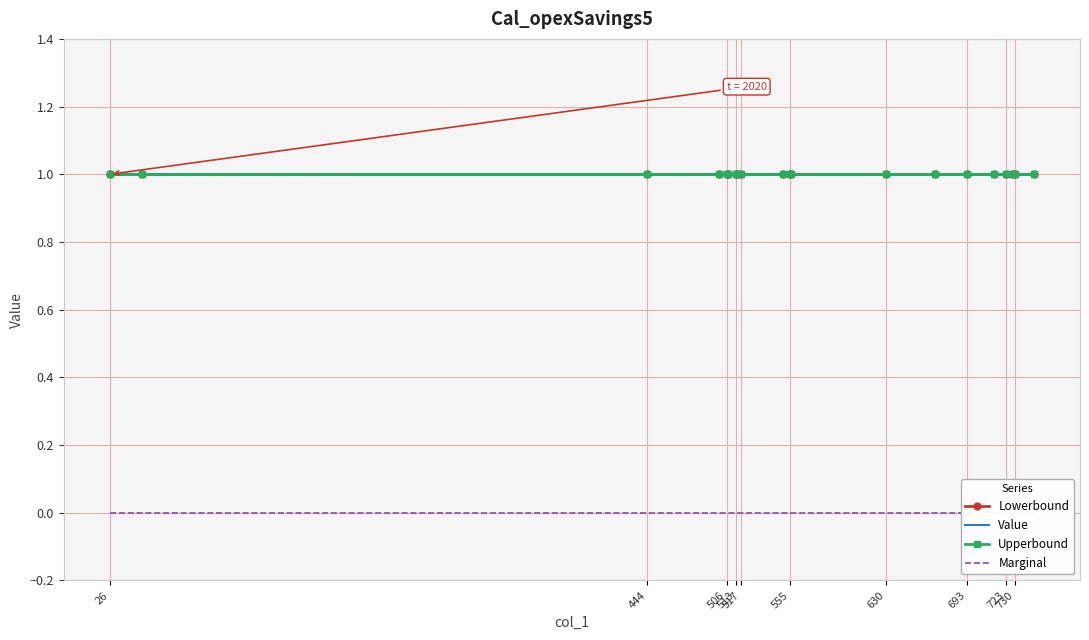

What position from the left is 513?

4